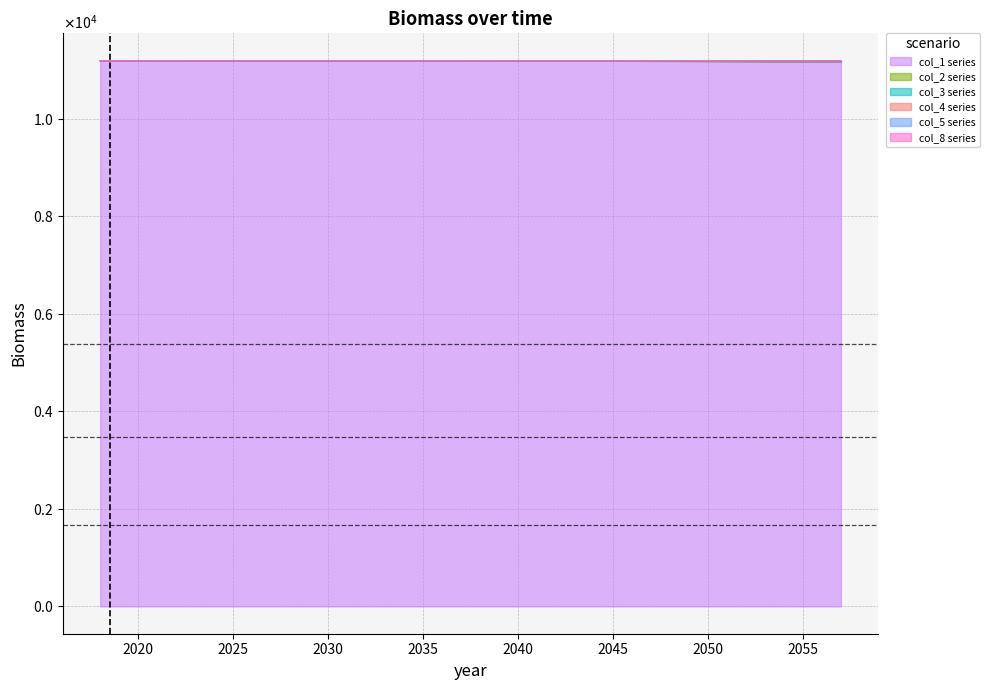

True or false: col_8 has more than 0 interior local peaks.

True